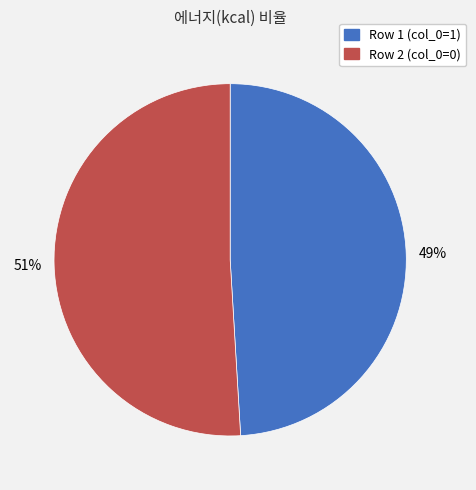

Is there a majority slice in this chart?

Yes